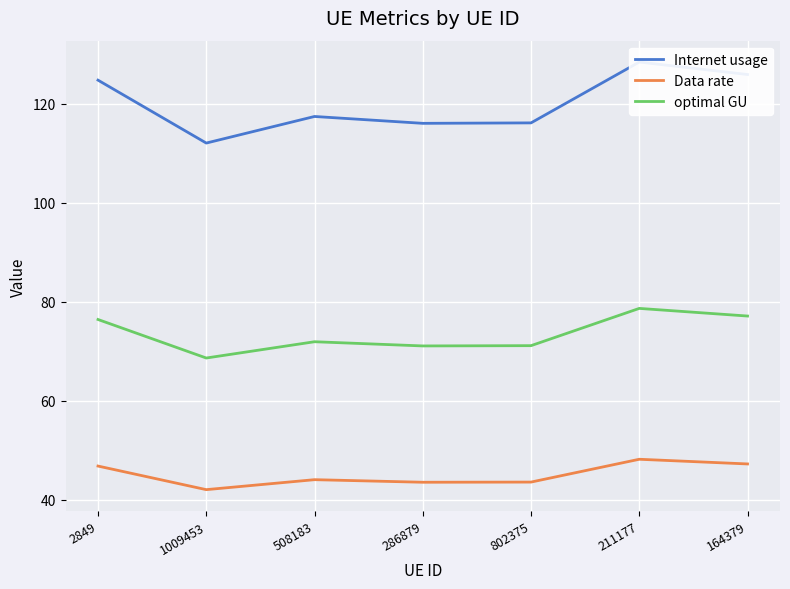

Between 164379 and 286879, which is larger?

164379